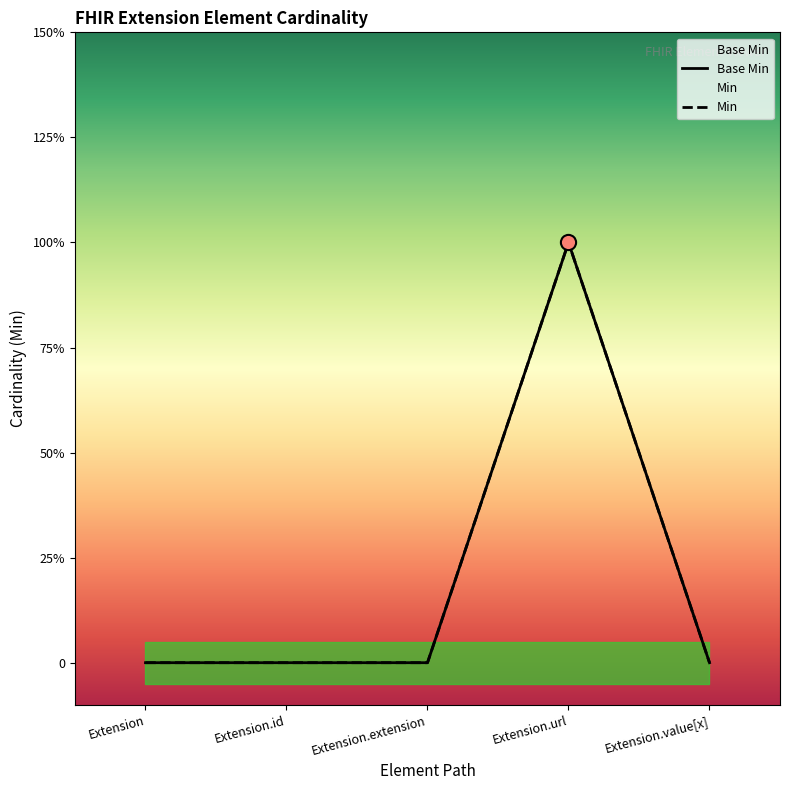

Which has a higher value, Extension or Extension.id?

Extension